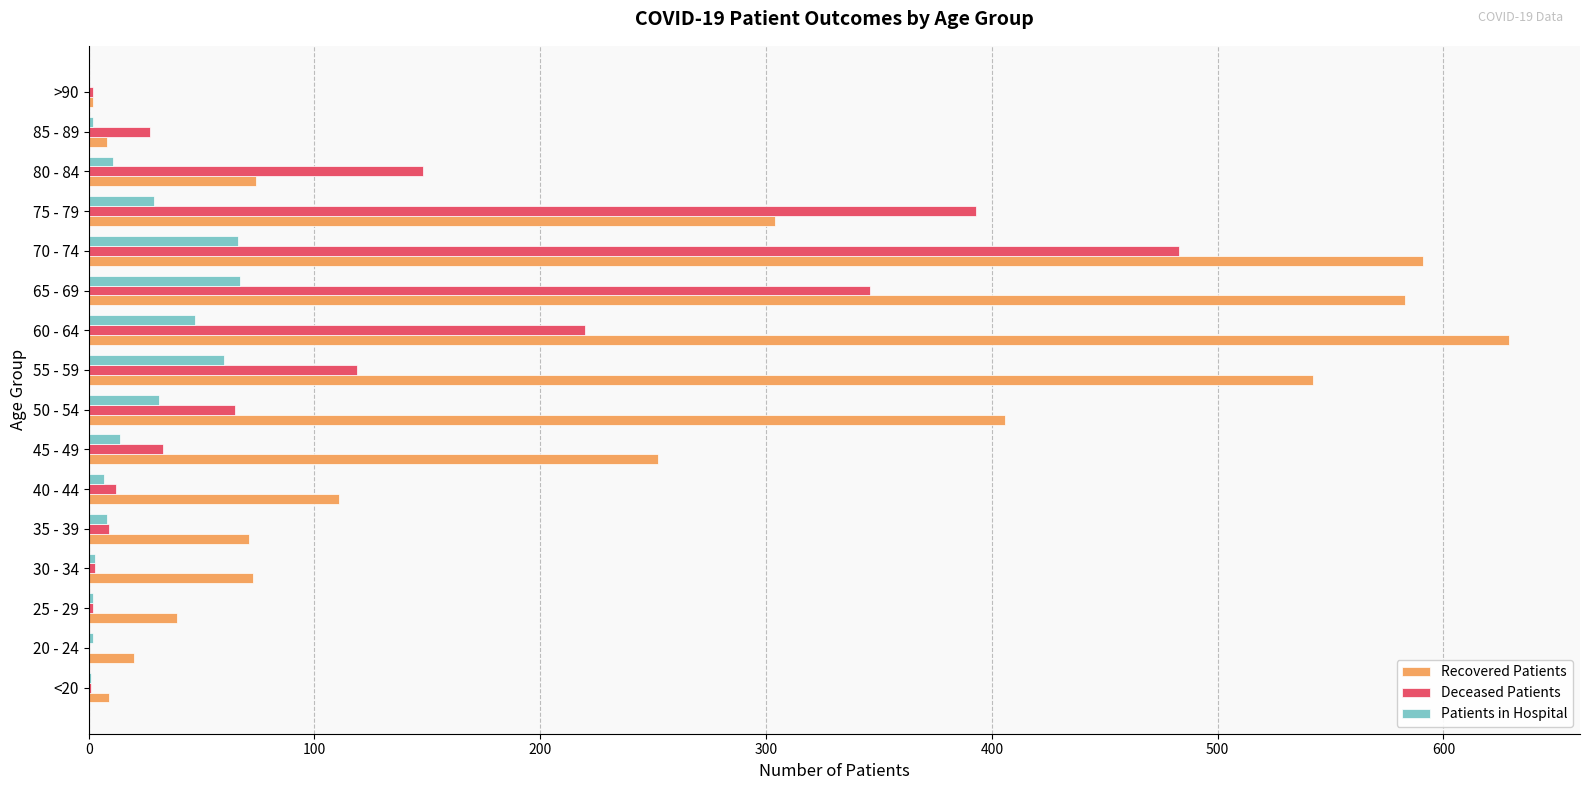

What is the highest value of the Recovered Patients series?

629